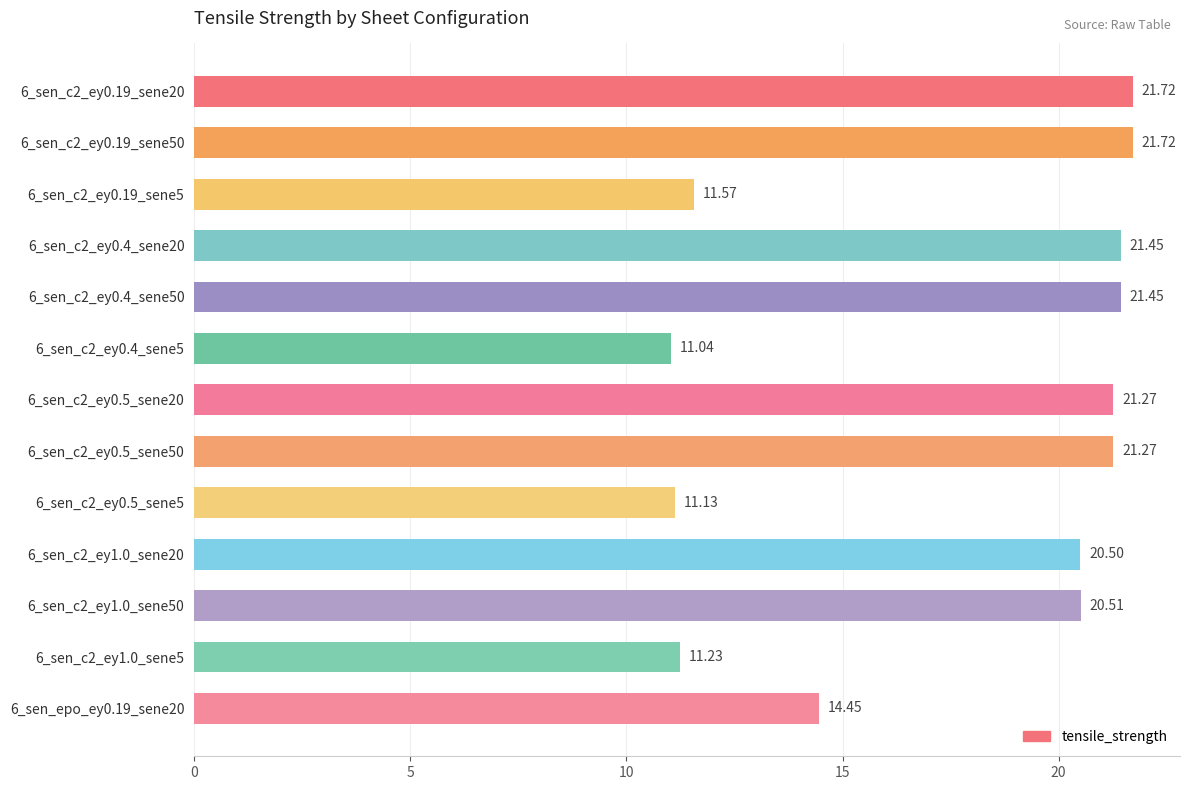

What is the change in value from 6_sen_c2_ey1.0_sene5 to 6_sen_epo_ey0.19_sene20?

+3.2